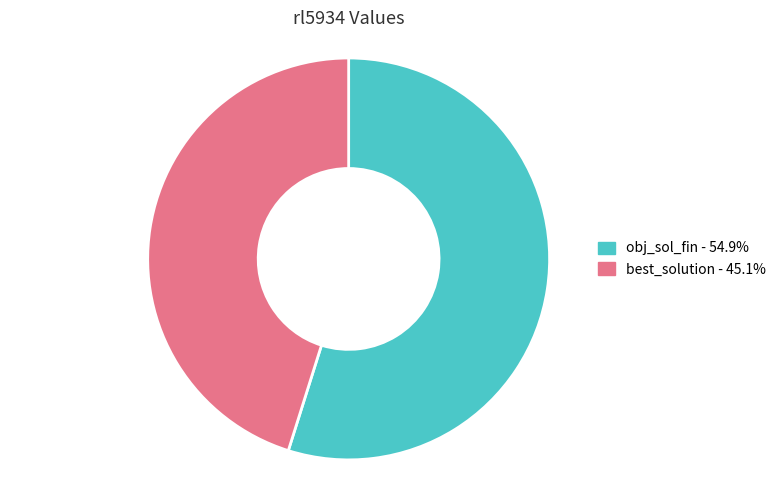

What is the ratio of the value at obj_sol_fin to the value at best_solution?

1.2